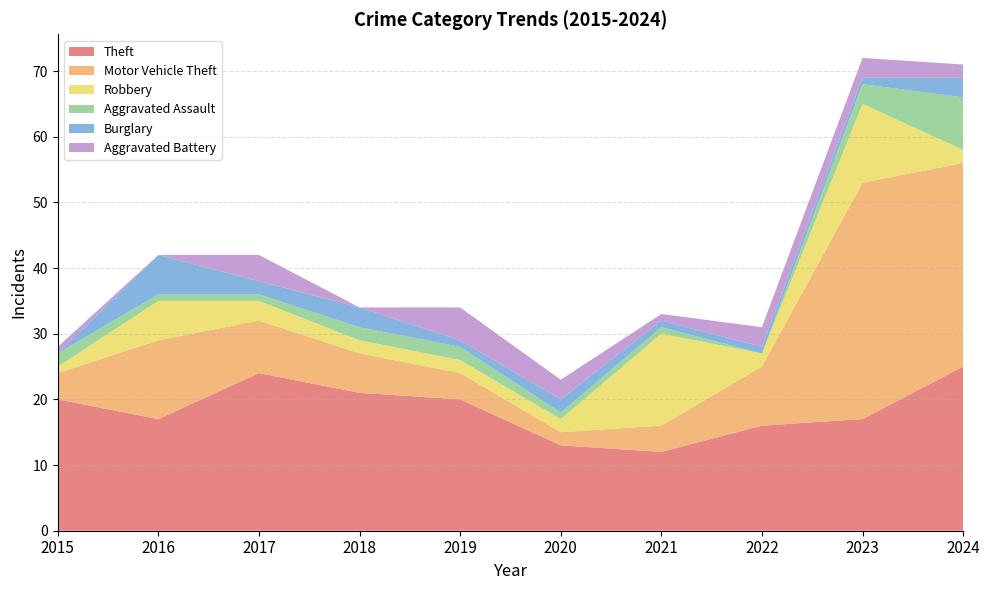

Reading left to right, extract all data points from this chart.

Theft: 2015=20	2016=17	2017=24	2018=21	2019=20	2020=13	2021=12	2022=16	2023=17	2024=25
Motor Vehicle Theft: 2015=4	2016=12	2017=8	2018=6	2019=4	2020=2	2021=4	2022=9	2023=36	2024=31
Robbery: 2015=1	2016=6	2017=3	2018=2	2019=2	2020=2	2021=14	2022=2	2023=12	2024=2
Aggravated Assault: 2015=2	2016=1	2017=1	2018=2	2019=2	2020=1	2021=1	2022=0	2023=3	2024=8
Burglary: 2015=0	2016=6	2017=2	2018=3	2019=1	2020=2	2021=1	2022=1	2023=1	2024=3
Aggravated Battery: 2015=1	2016=0	2017=4	2018=0	2019=5	2020=3	2021=1	2022=3	2023=3	2024=2